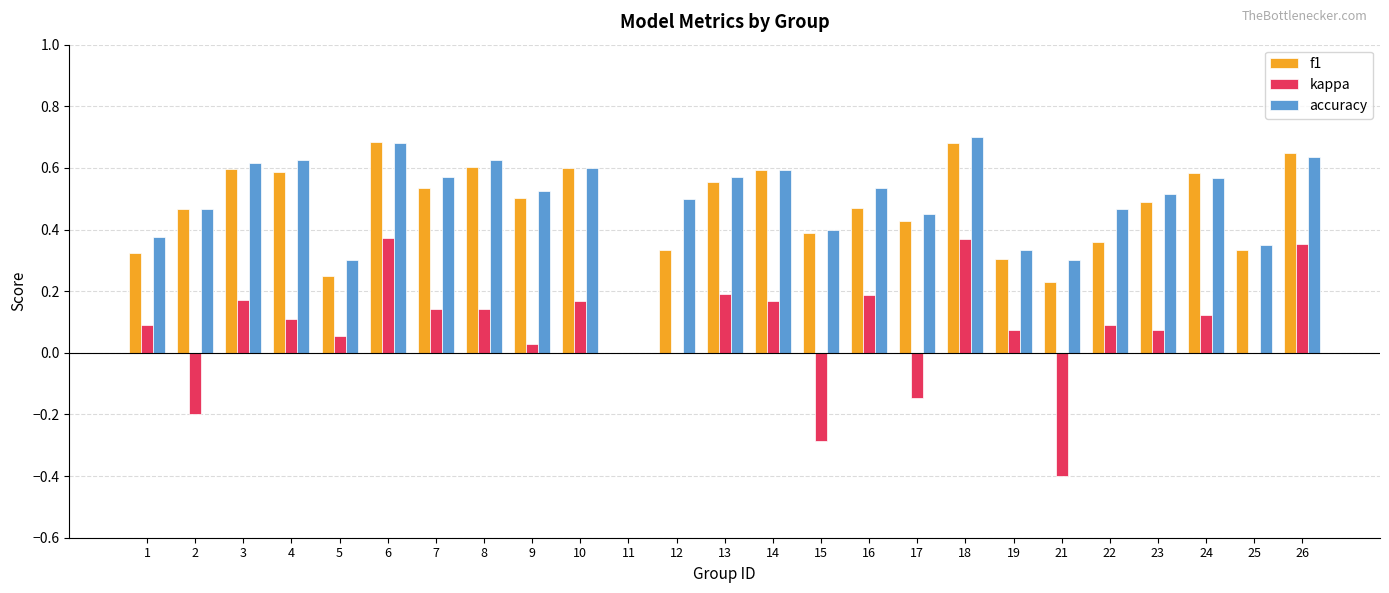

True or false: kappa has a value of 0.1 at 7.

True